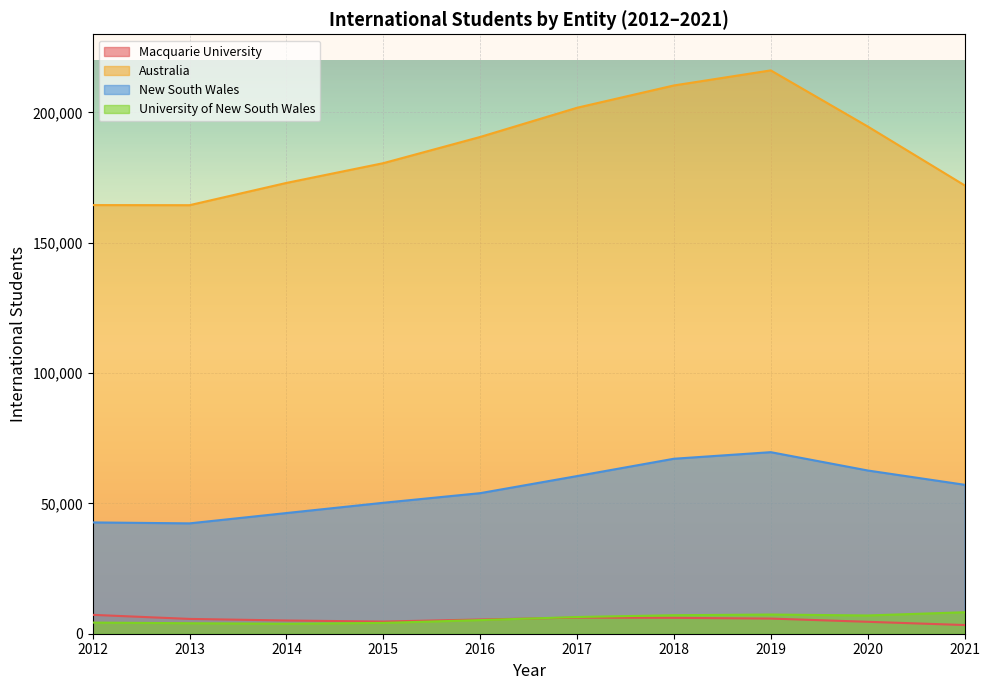

True or false: Macquarie University and Australia cross at least once.

False